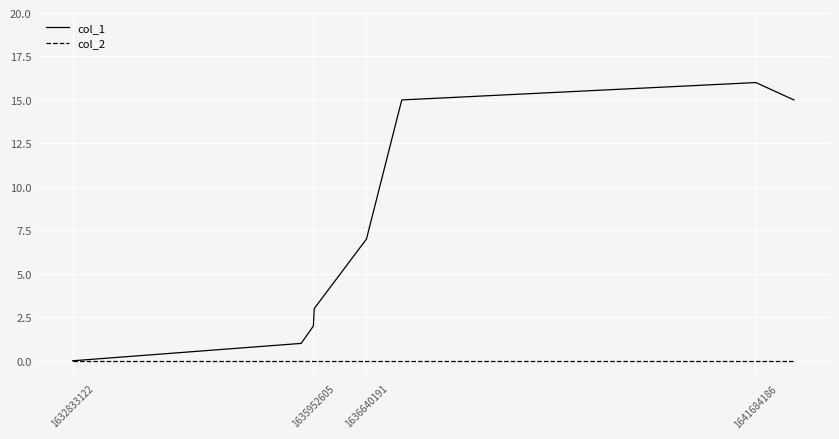

Which series has the largest total across all categories?

col_1